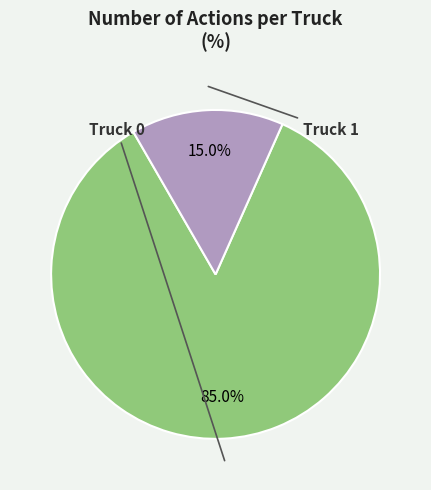

Does any single category account for the majority?

Yes